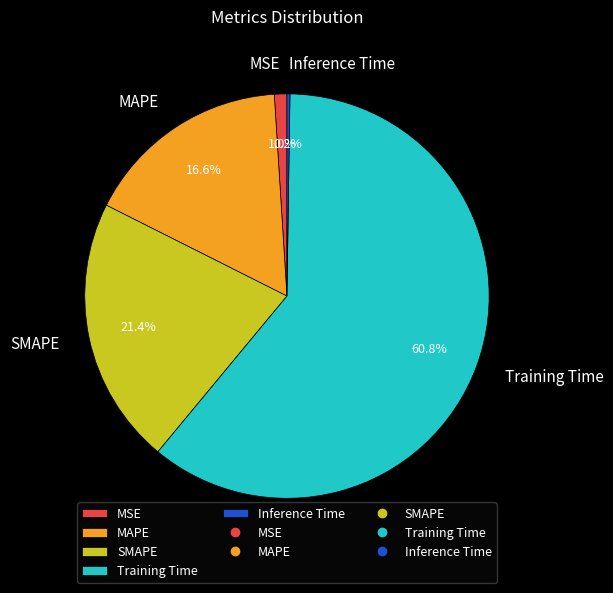

What percentage is NOT represented by Training Time?

39.2%